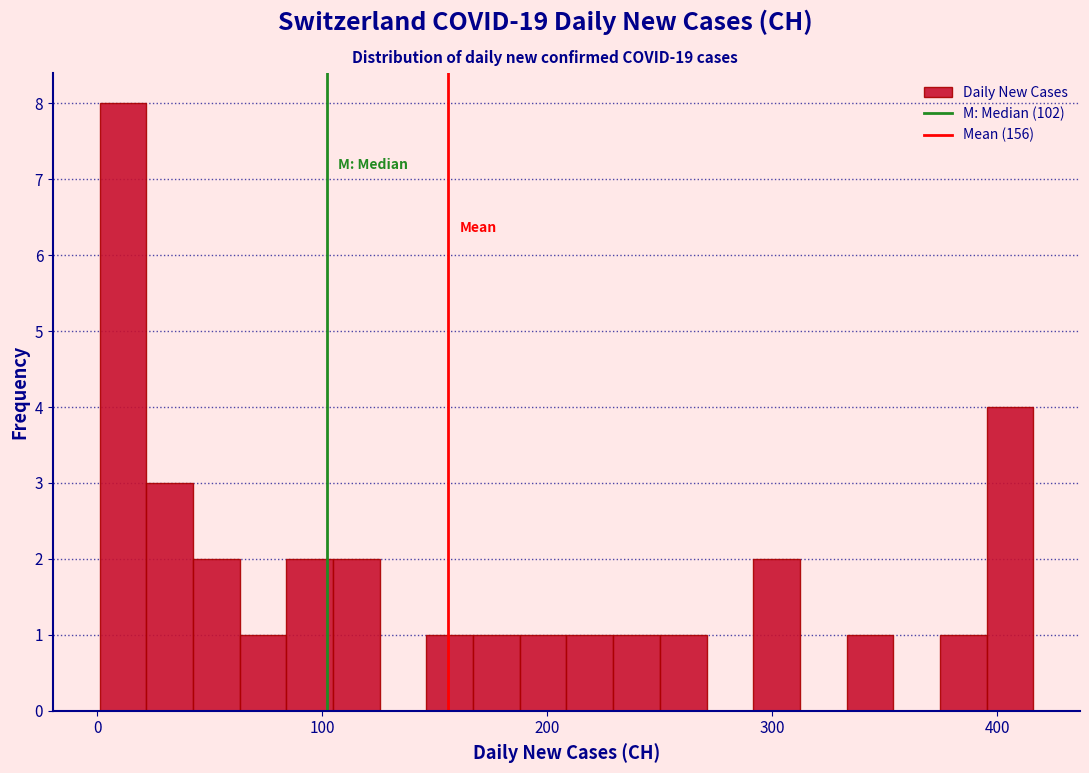

Read against the x-axis, roughly where is the centre of the tallest bar?

10